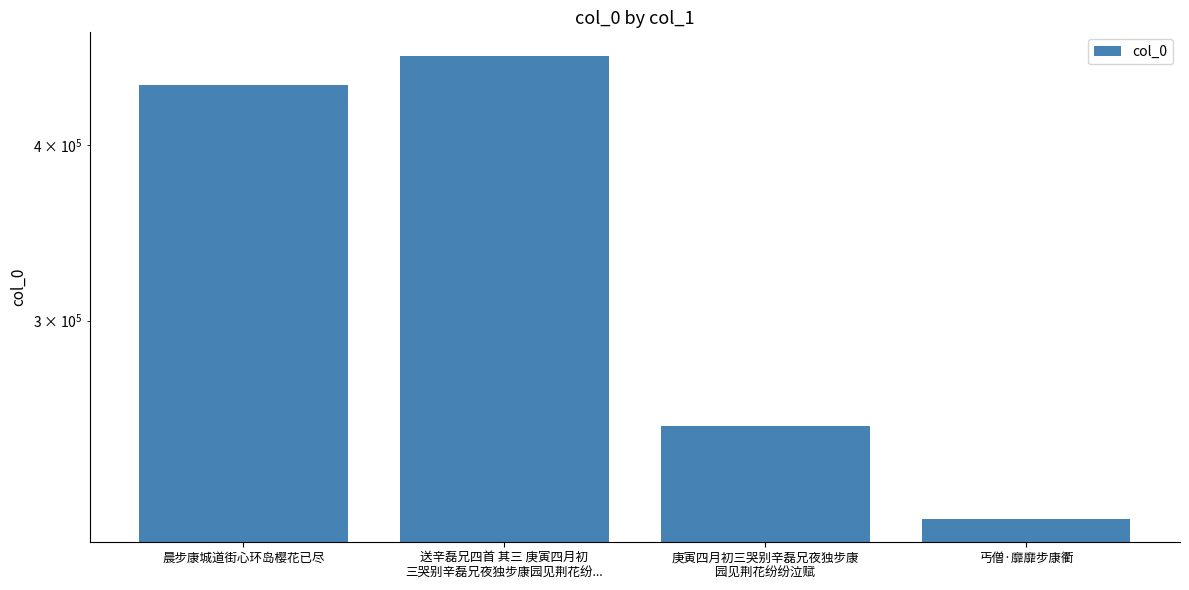

How many series are shown in this chart?

1